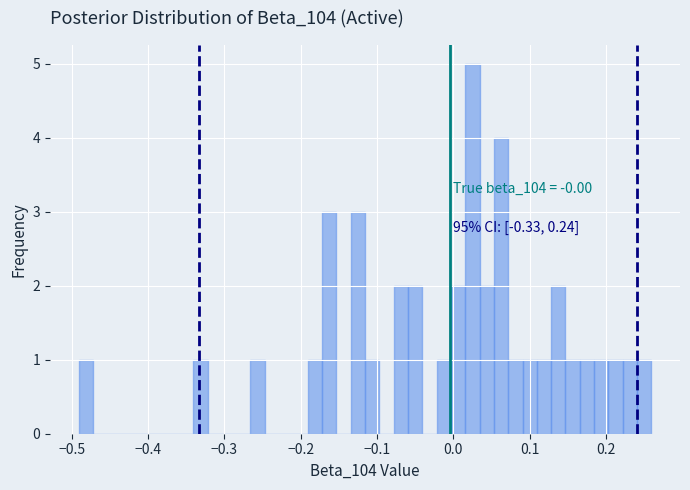

Read against the x-axis, roughly where is the centre of the tallest bar?

0.03